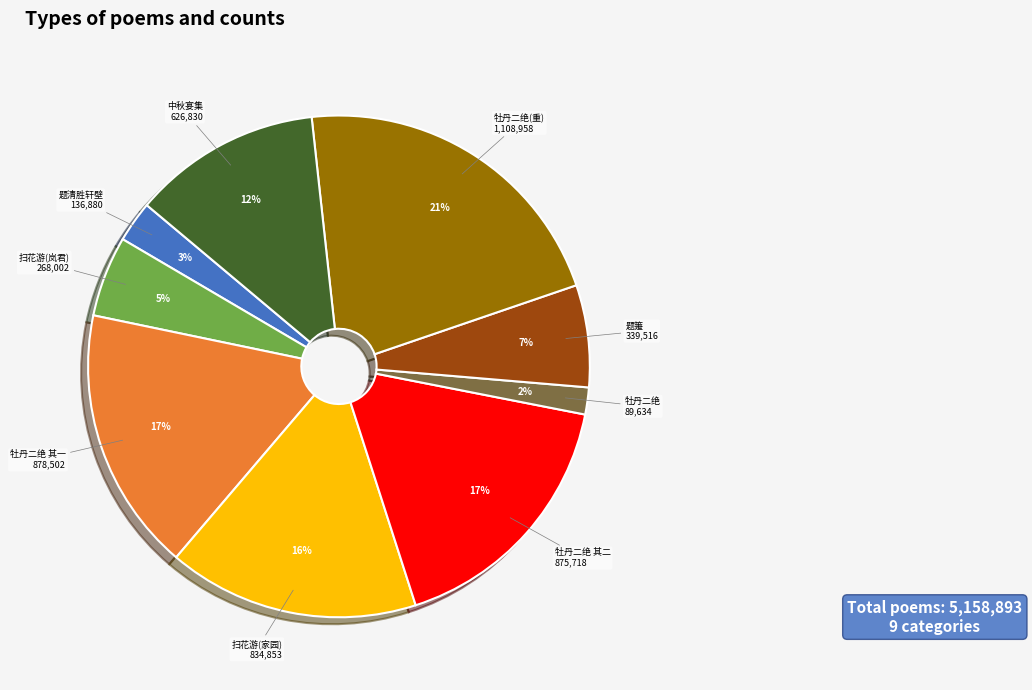

To the nearest percent, what portion does 扫花游(家园) represent?

16%